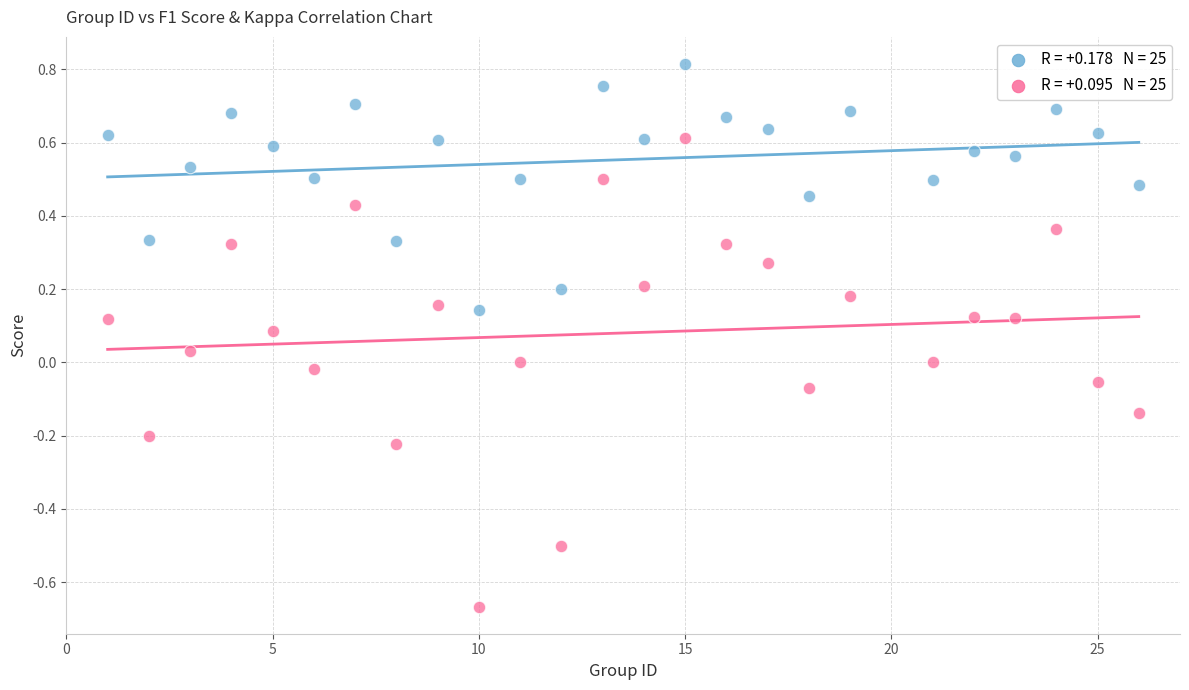

Across all data points, what is the range of X values (max minus min)?

25.0